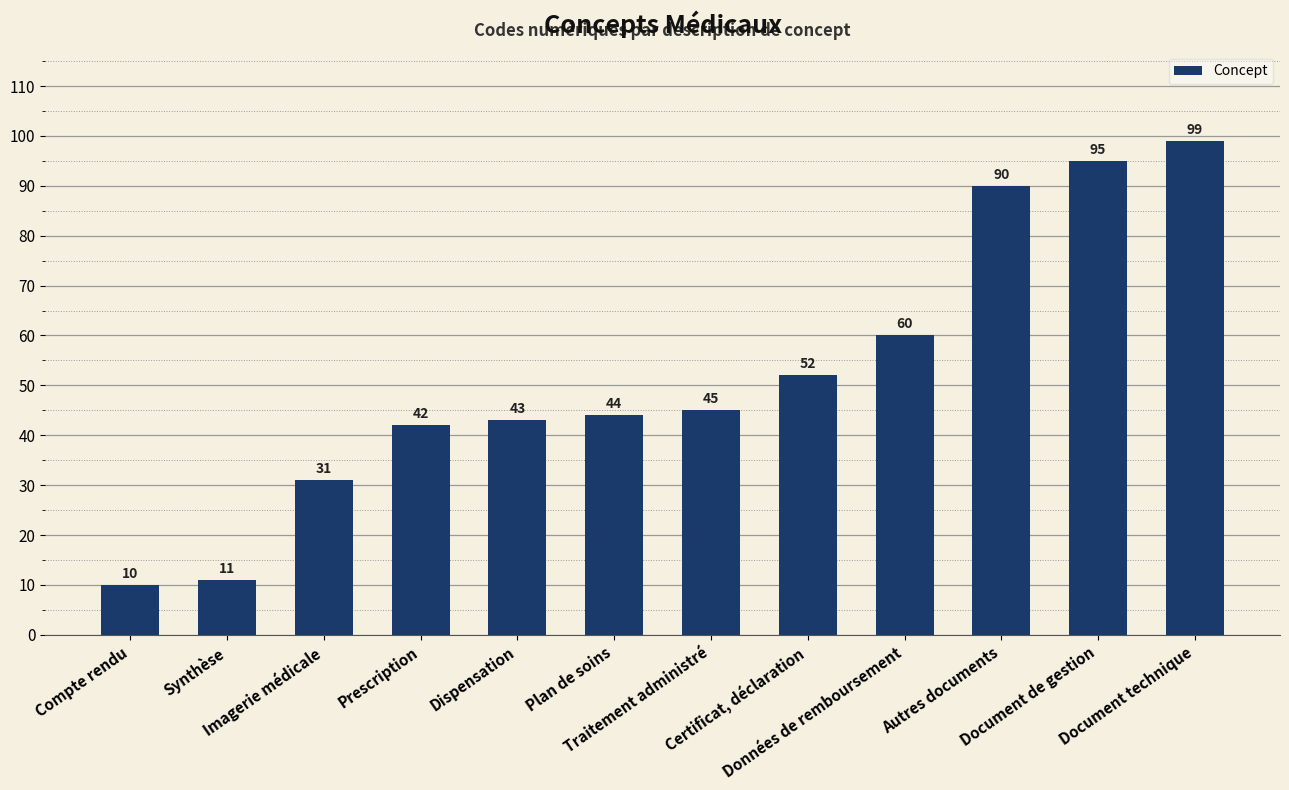

At which category does the chart reach its peak across all series?

Document technique